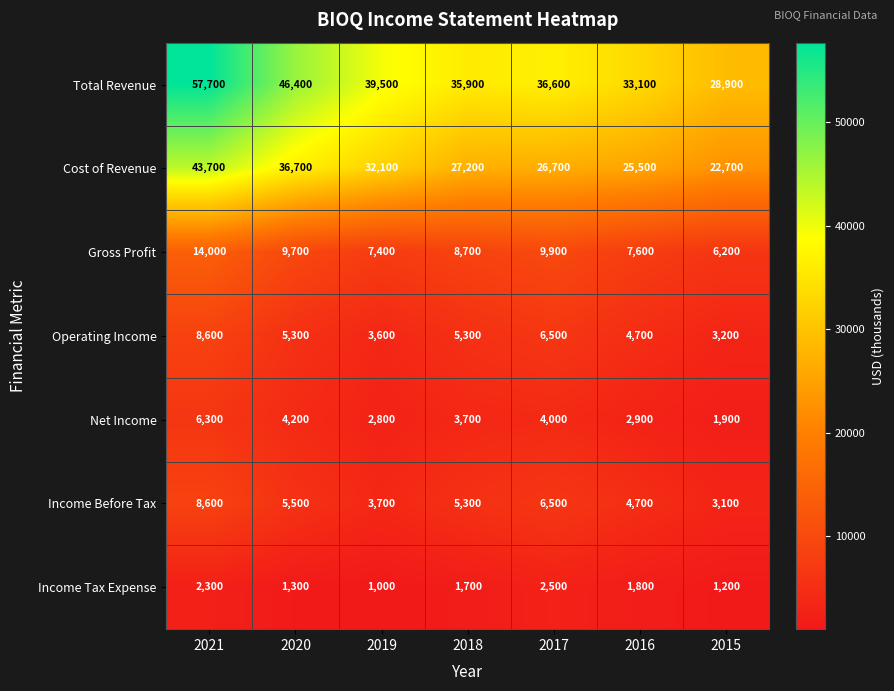

Between 2019 and 2016, which series saw the biggest shift?

Cost of Revenue